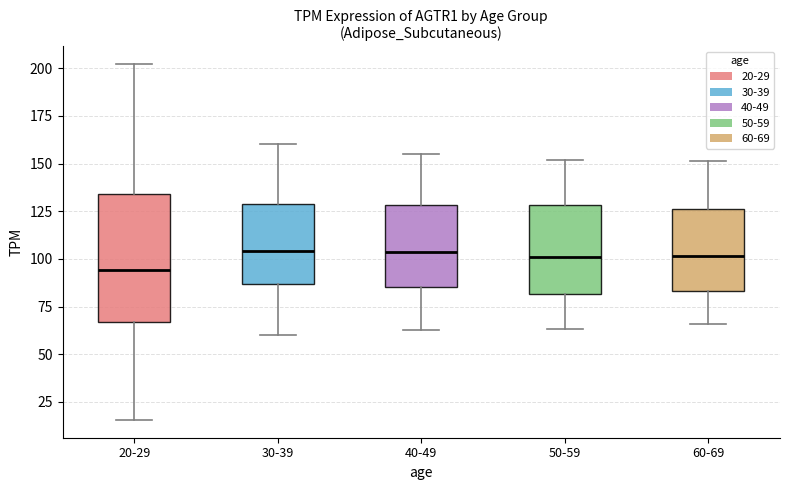

Comparing the boxes themselves (not the whiskers), which one is the tallest?

20-29